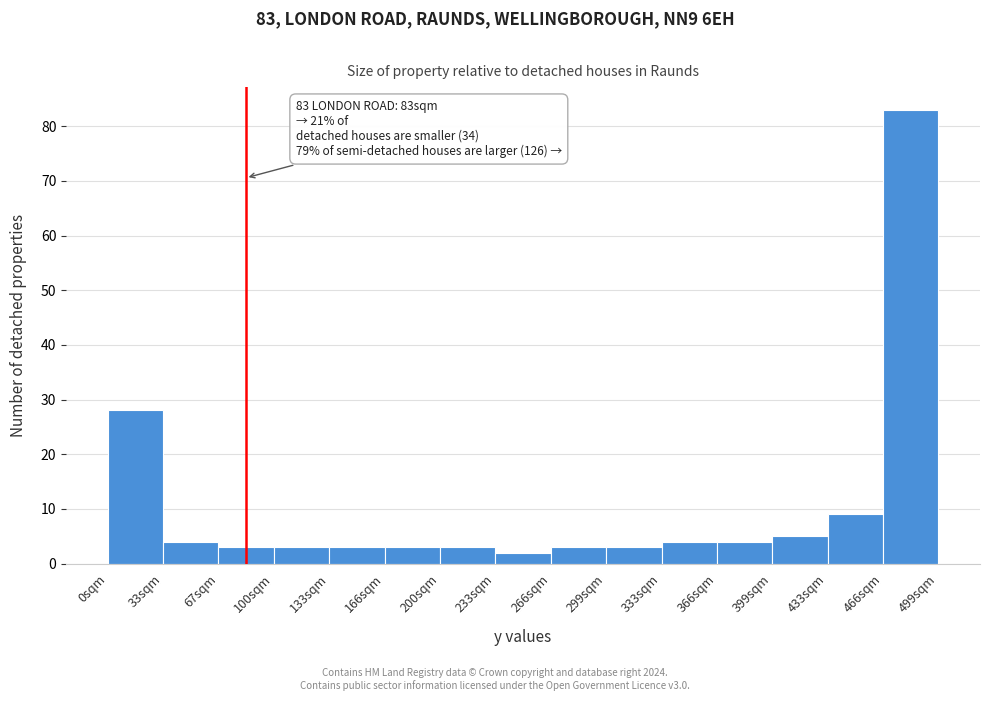

Over which range of the x-axis is the bar tallest?

465 to 500